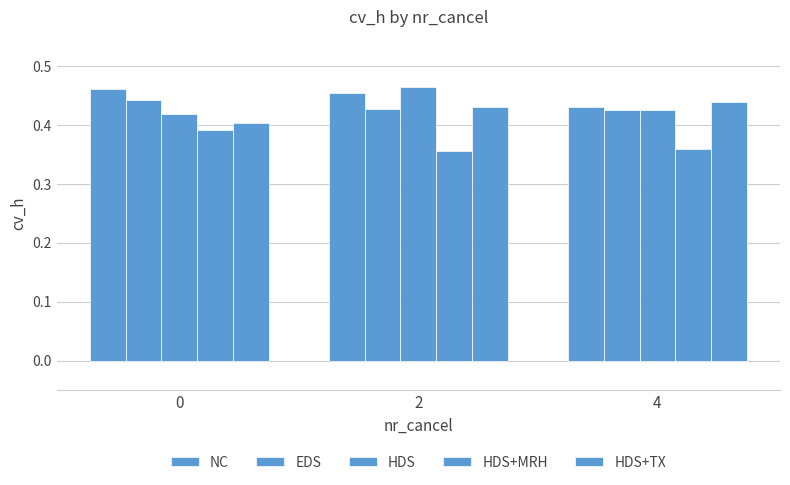

Count the number of data series in this chart.

5